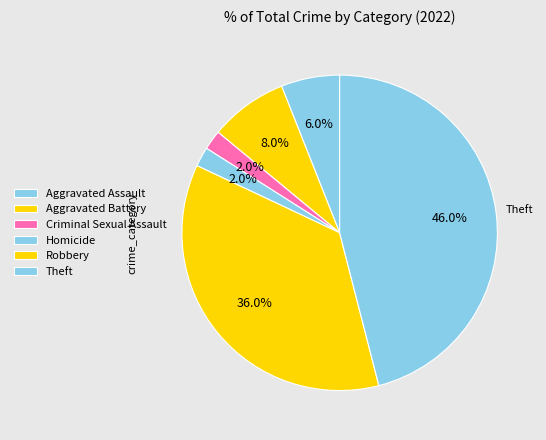

How many slices are in this pie chart?

6